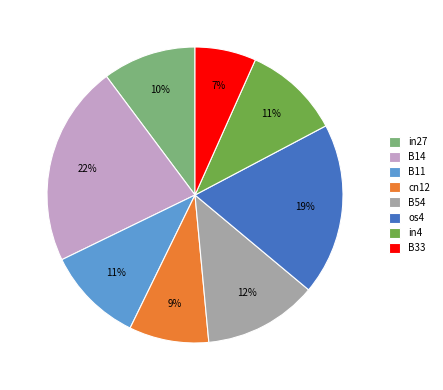

Which category has the biggest portion of the pie?

B14